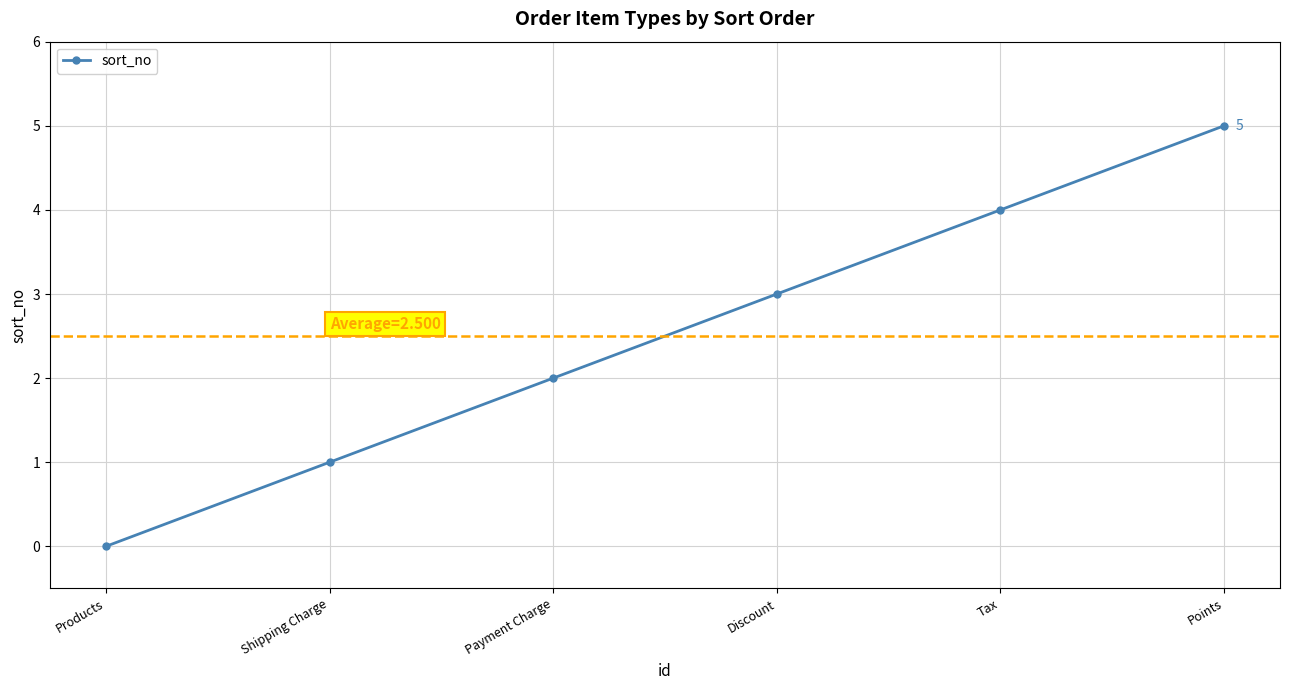

True or false: the data shows 1 at Shipping Charge.

True